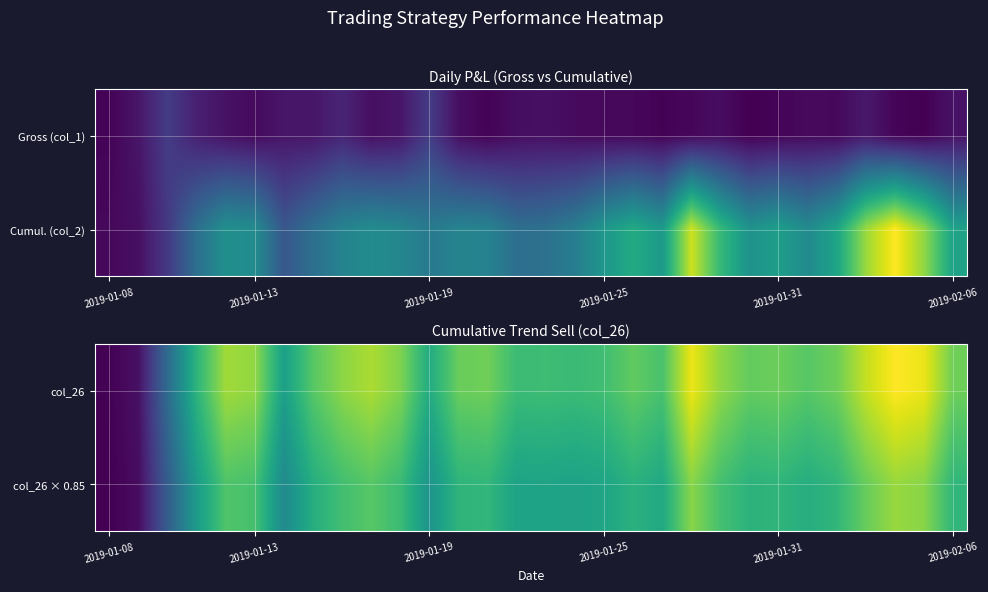

Which series has the widest spread of values?

col_26